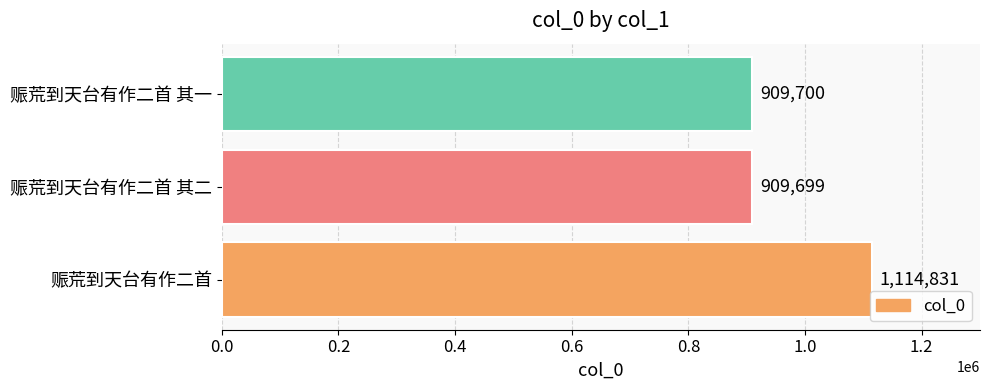

Which label corresponds to the smallest value in the chart?

赈荒到天台有作二首 其二